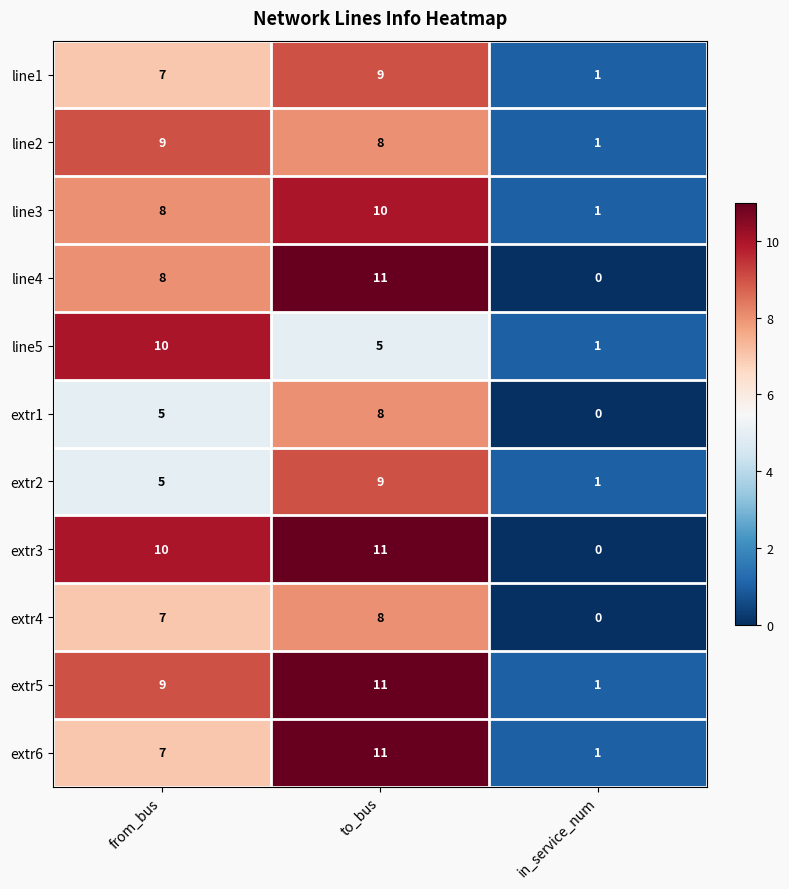

What is the difference between the maximum and minimum values in the extr6 series?

10